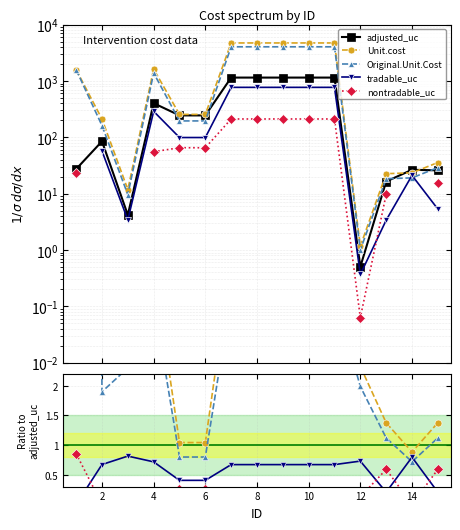

True or false: Unit.cost and Original.Unit.Cost intersect in this chart.

False